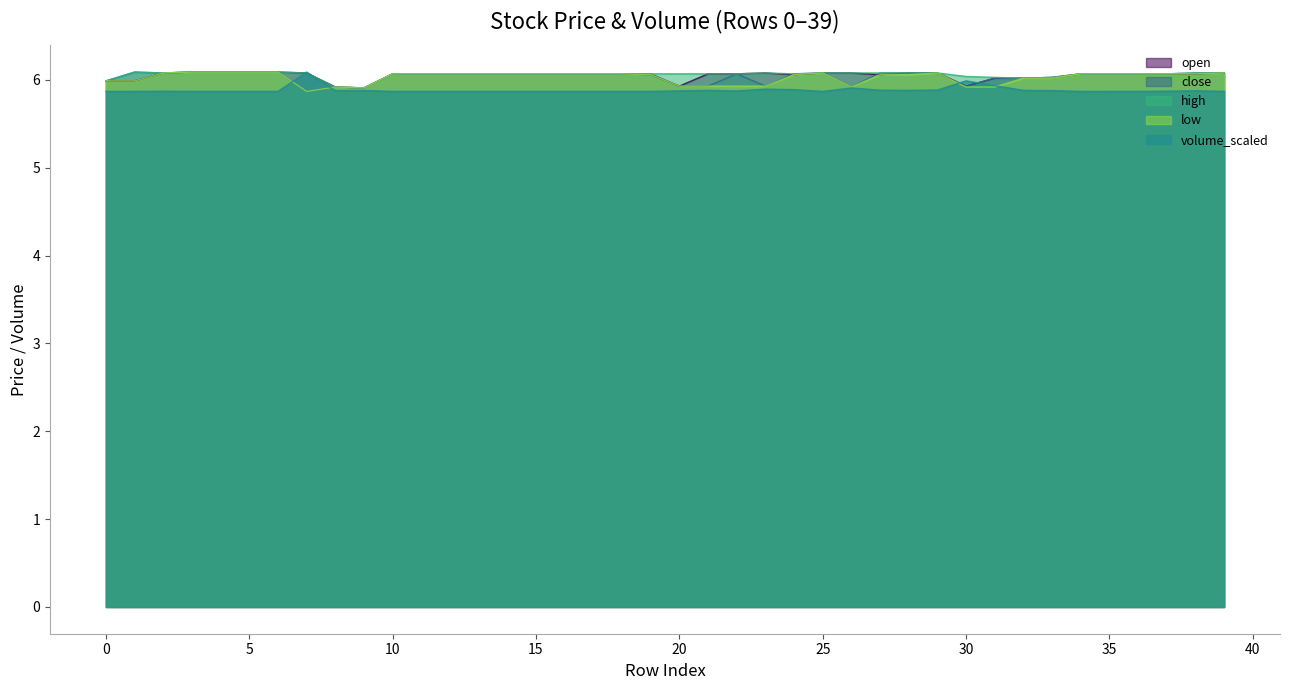

Where is the first local maximum for high?

1